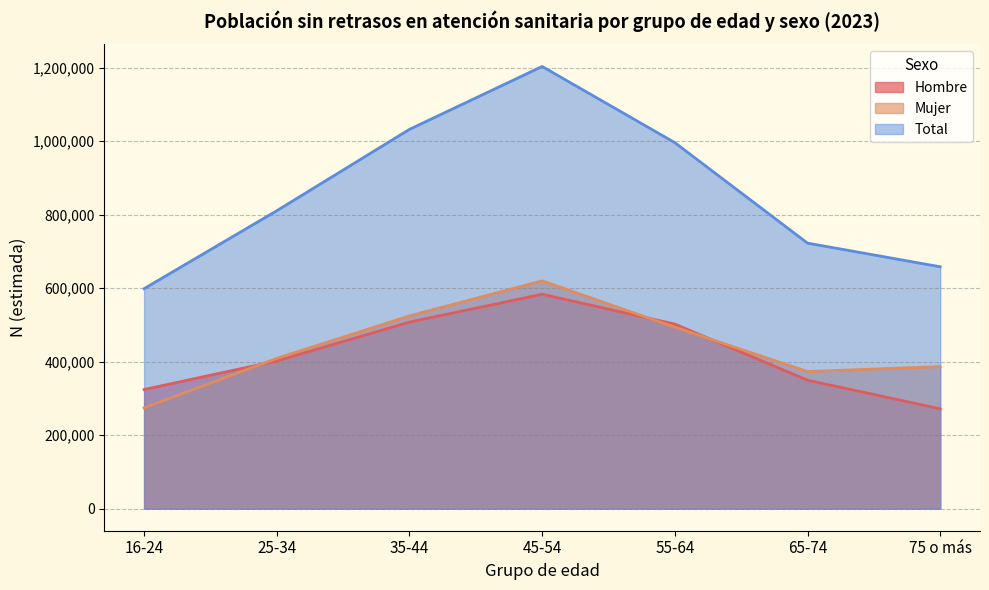

Which series ends up on top after the final intersection of Mujer and Hombre?

Mujer